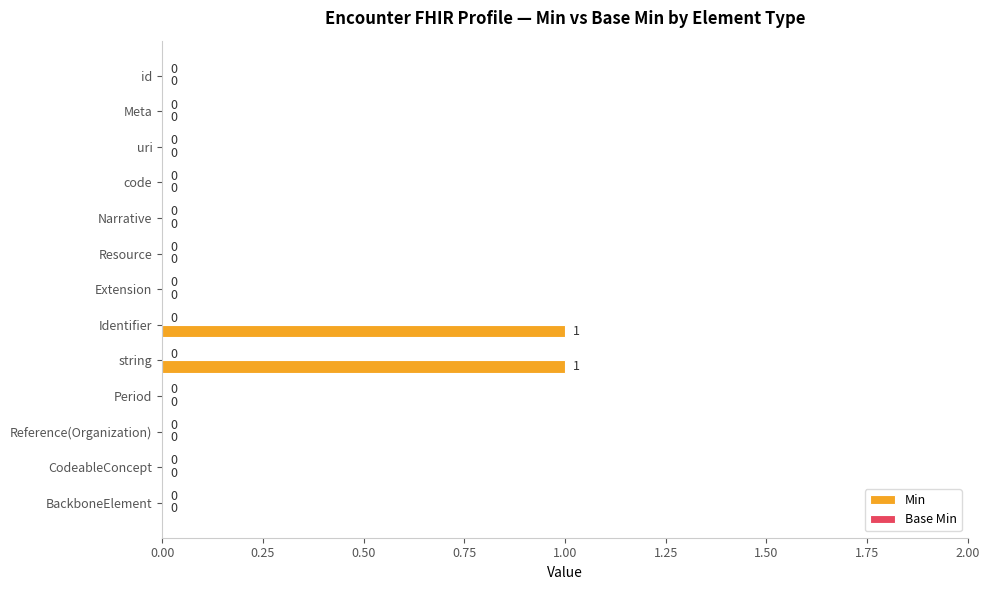

True or false: the data shows 0 at Resource.

True